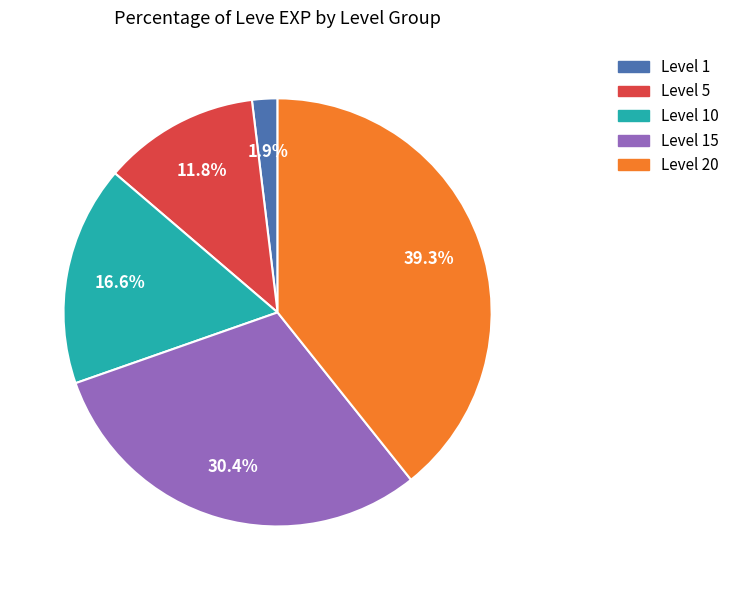

Is there a majority slice in this chart?

No